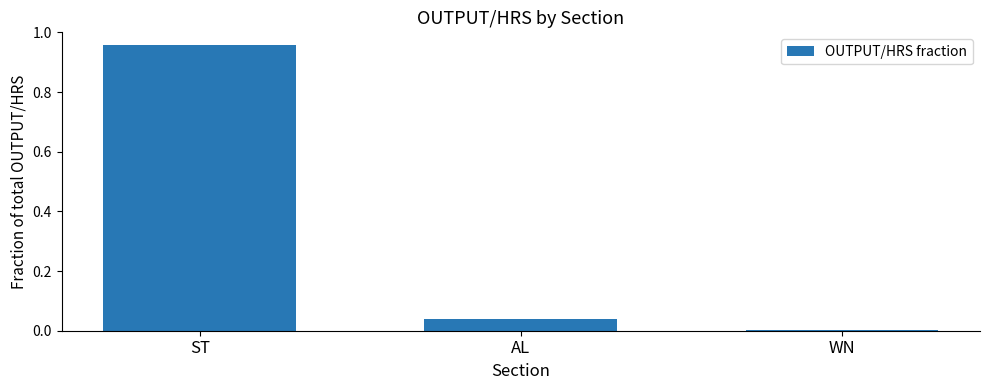

The chart shows a value of 0.0 at WN. True or false?

True